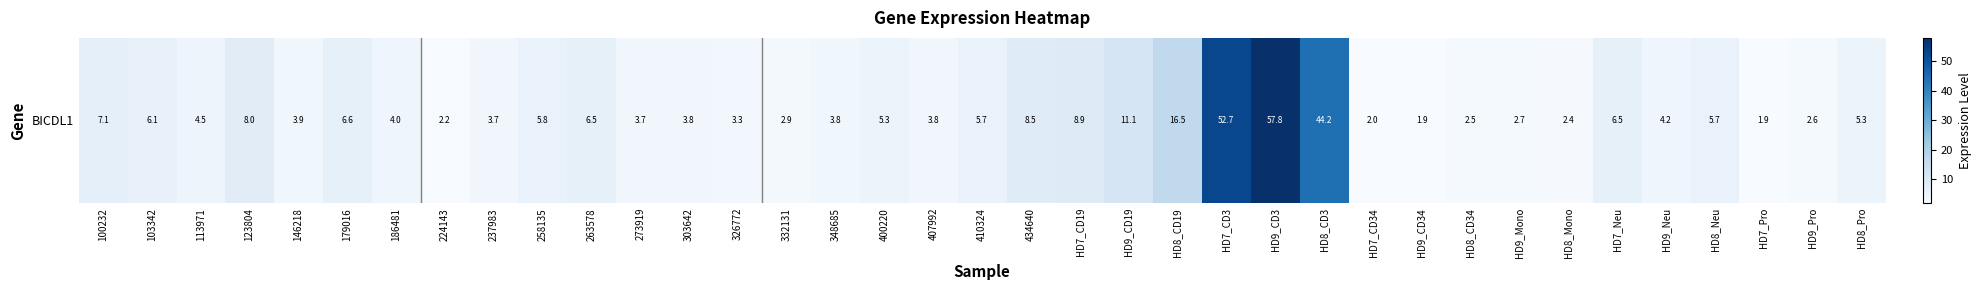

The chart shows a value of 85.6 at HD9_CD3. True or false?

False